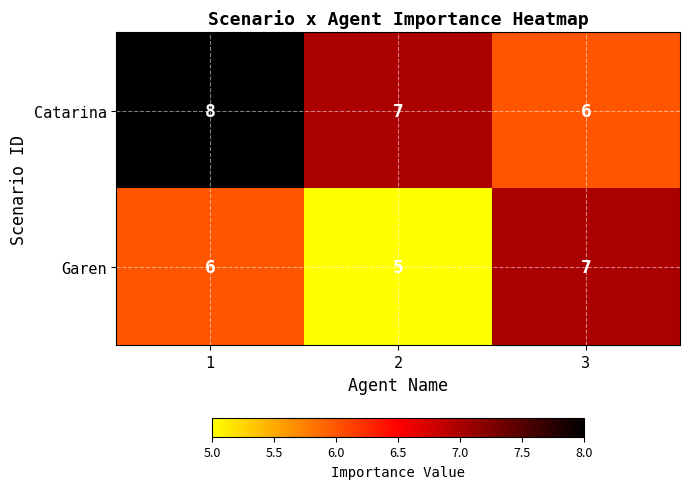

At 3, list the series in order from largest to smallest.

Garen, Catarina